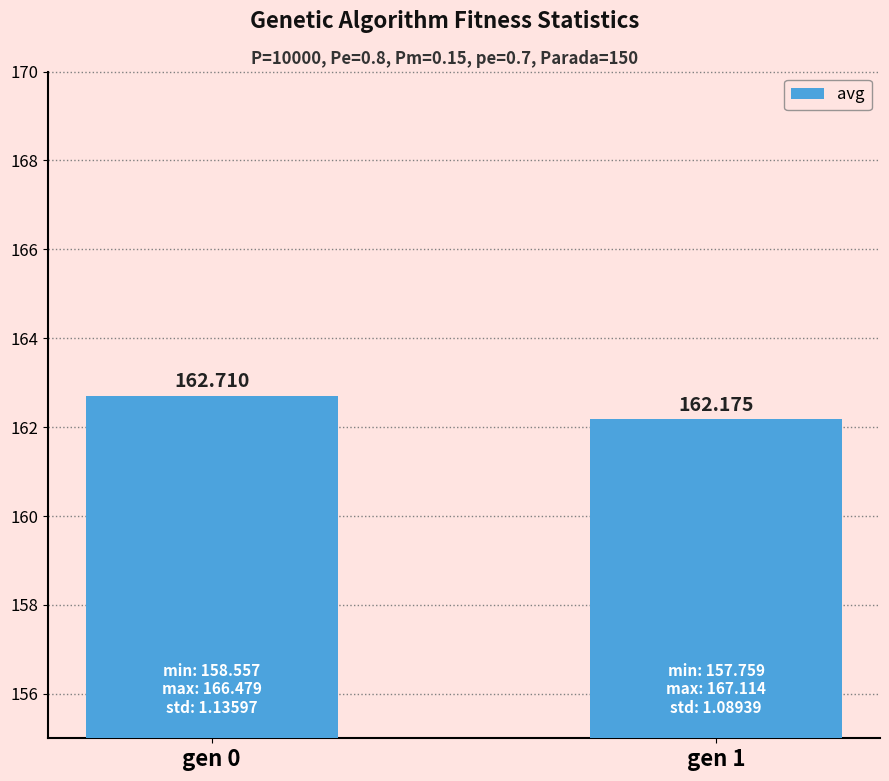

Are the bars grouped side by side (vs. stacked)?

No